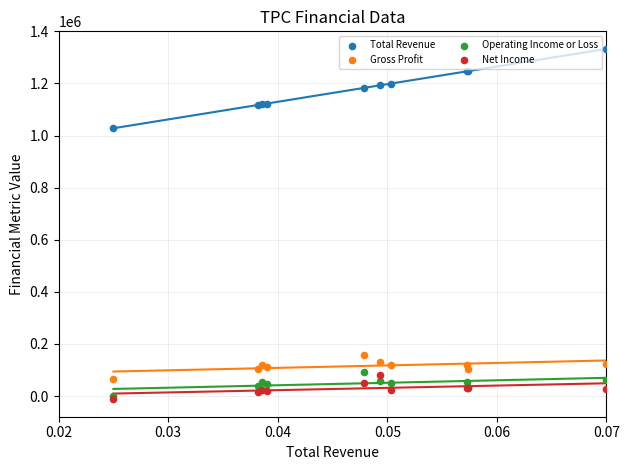

What are all the series names shown in the legend?

Total Revenue, Gross Profit, Operating Income or Loss, Net Income